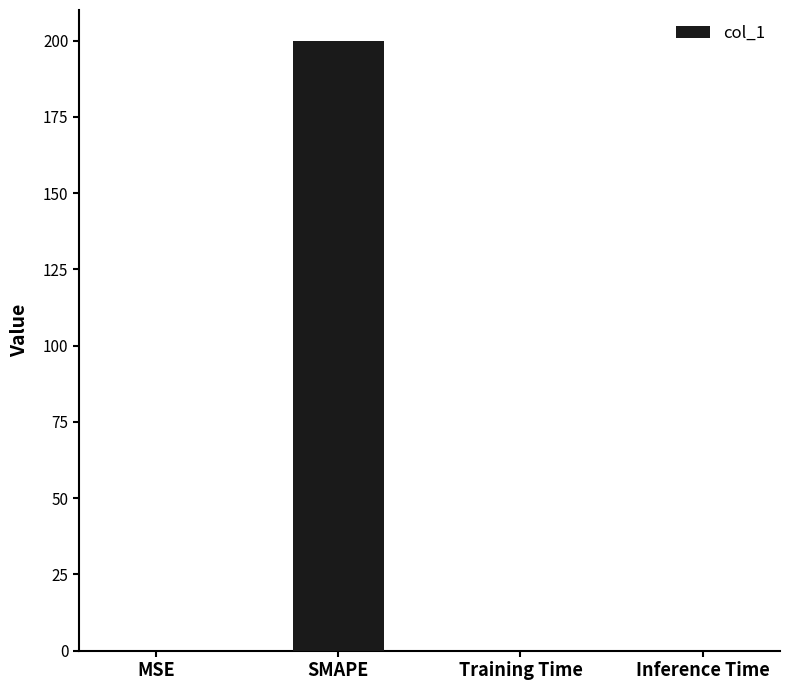

The value at SMAPE is 200.0. True or false?

True